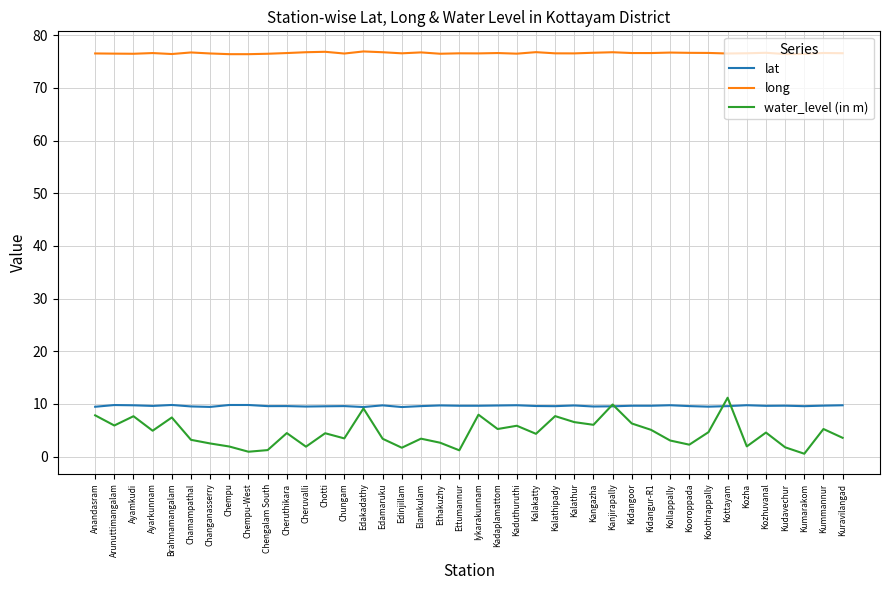

What are all the series names shown in the legend?

lat, long, water_level (in m)